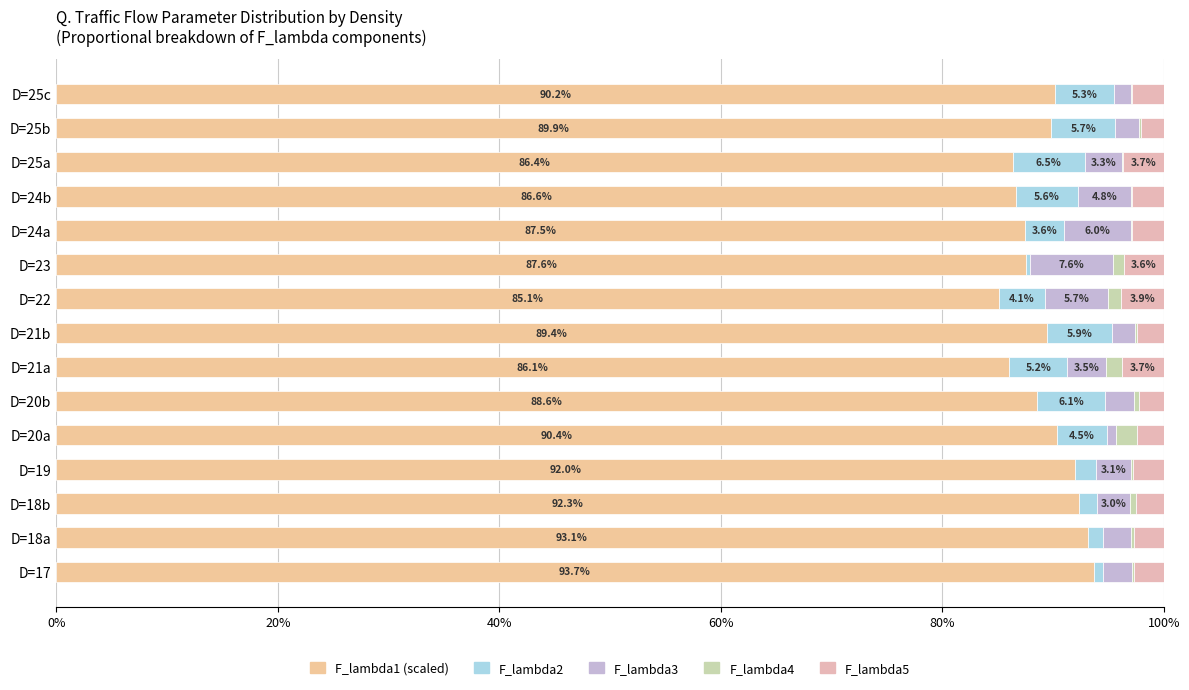

What is the difference between the maximum and minimum values in the F_lambda3 series?

6.8